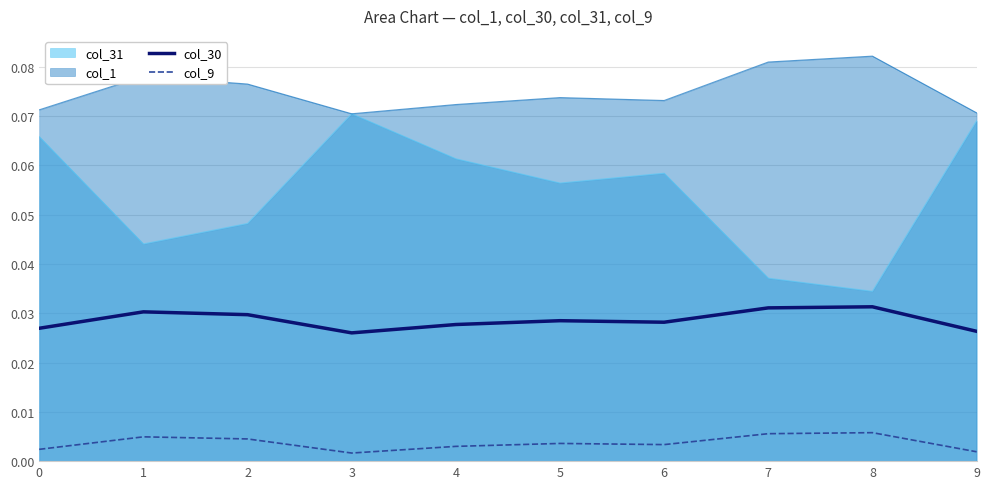

Which series has the widest spread of values?

col_31